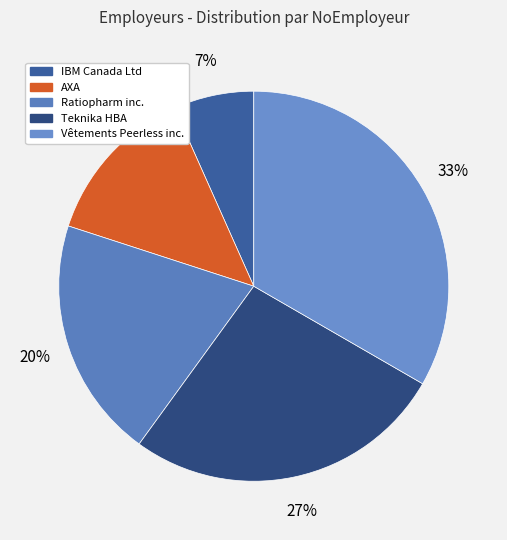

What is the change in value from Ratiopharm inc. to Teknika HBA?

+1